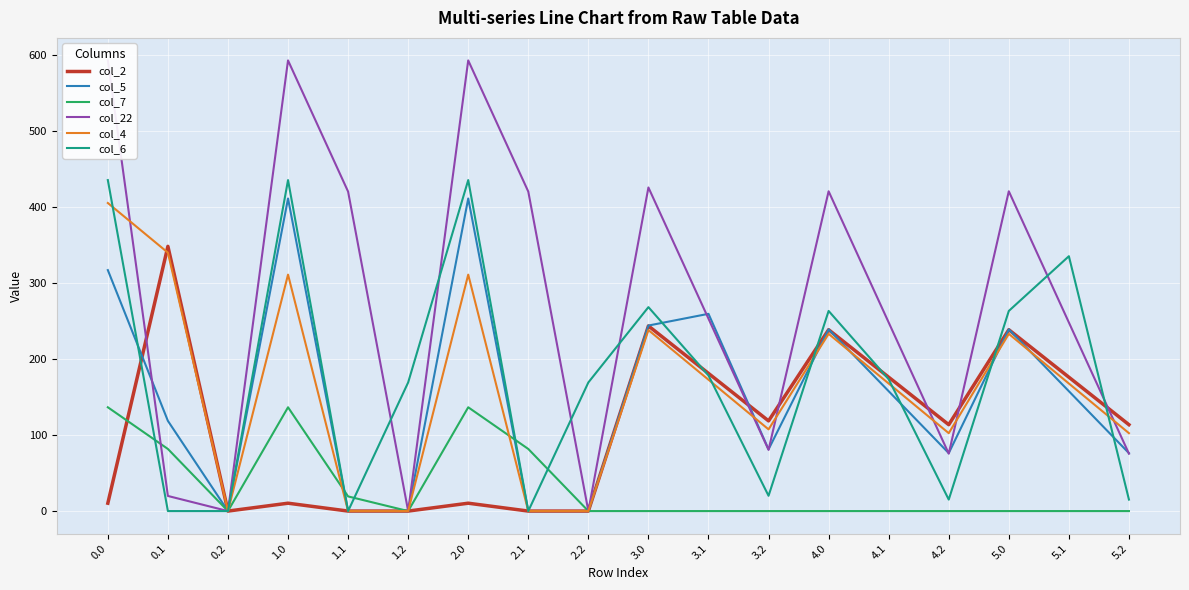

What is the value of the col_22 point at the 12th from the left?

80.4